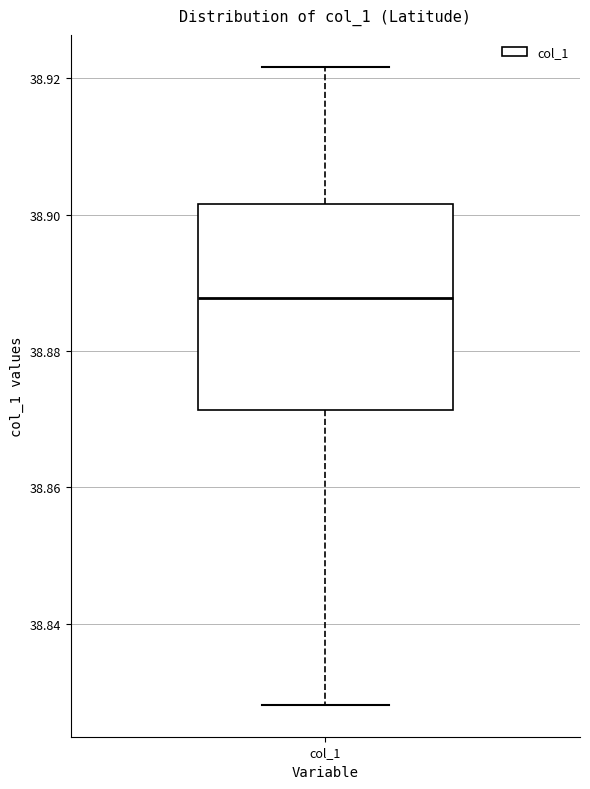

Transcribe this box plot: give where the median line is, the range the box spans, and where the two whiskers end, as read against the y-axis. The values are not printed on the chart, so give them approximately, as read against the axis.

median 38.888, box 38.872 to 38.902, whiskers 38.828 to 38.922